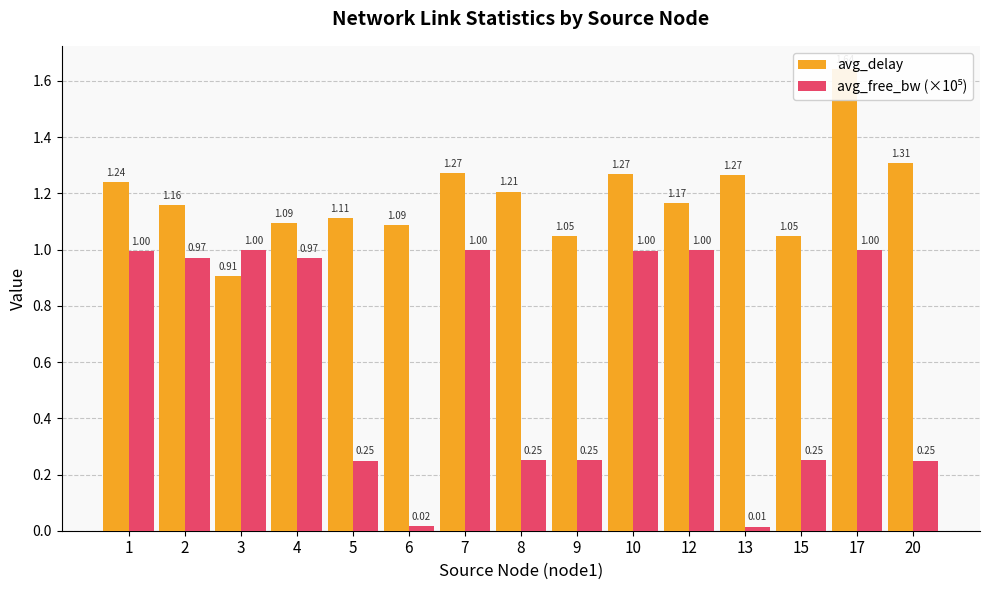

Rank the series by their maximum value, from highest to lowest.

avg_delay, avg_free_bw (×10⁵)